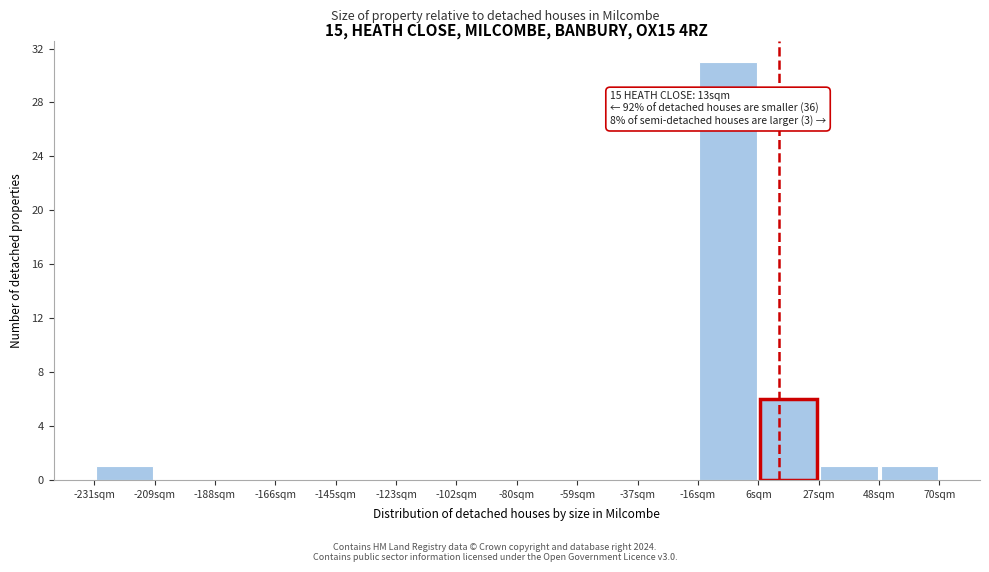

Which range on the x-axis has the tallest bar?

-15 to 5